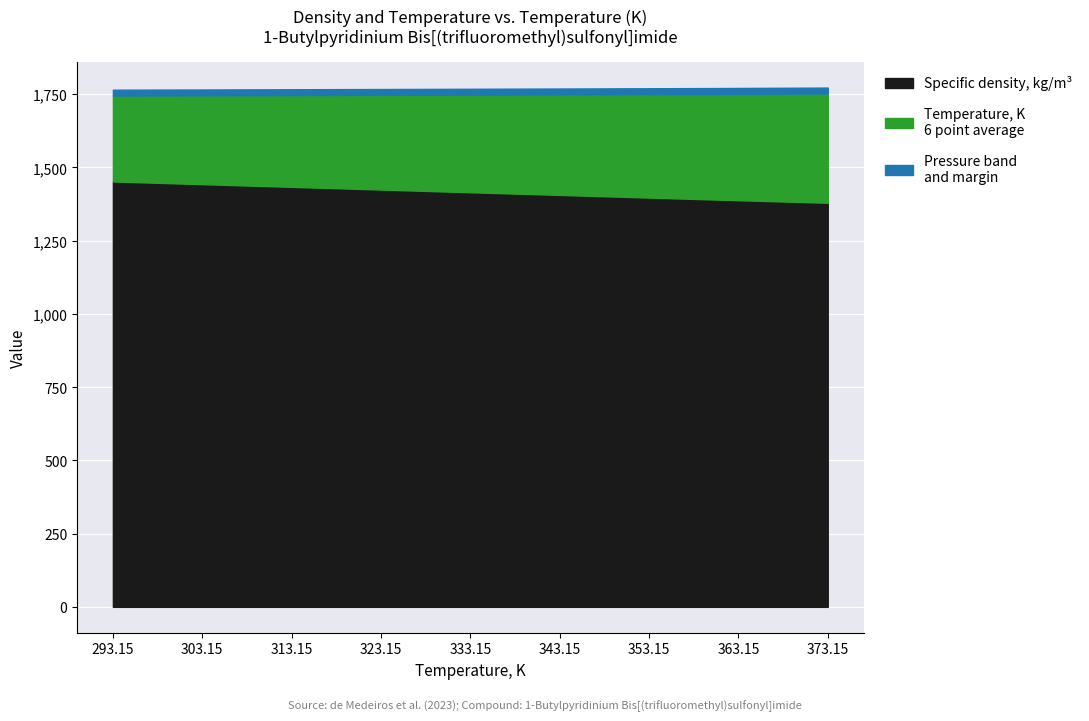

What is the average value of the Temperature, K series?

333.1